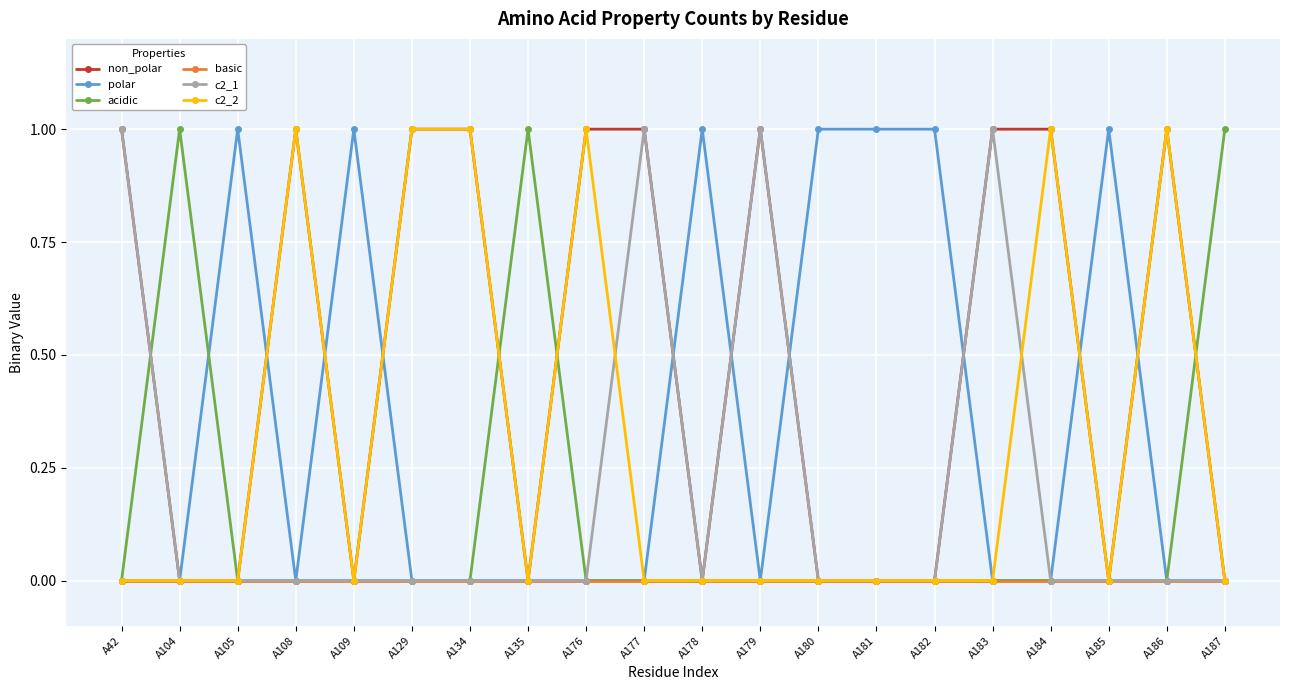

True or false: c2_1 has a value of 1 at A129.

False